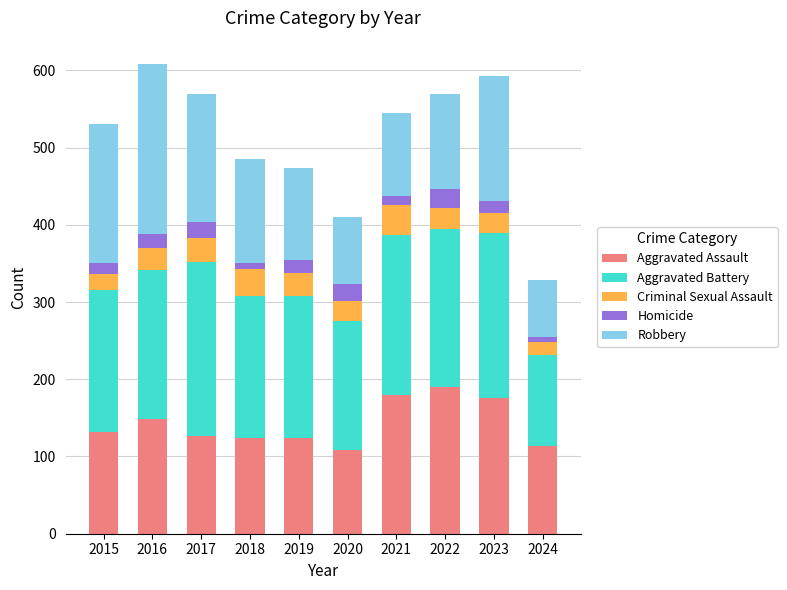

Is it true that Aggravated Assault equals 254 at 2016?

False